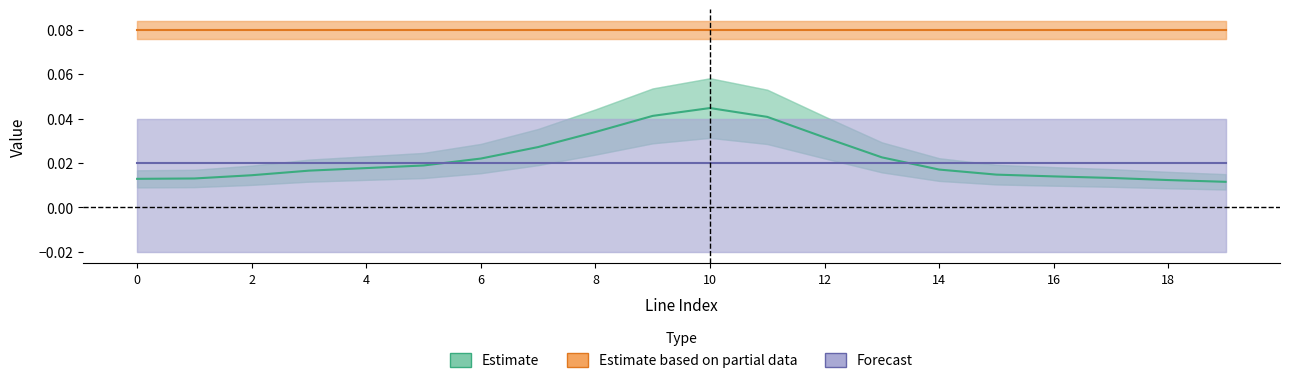

Is this an area chart (filled region under the line)?

No